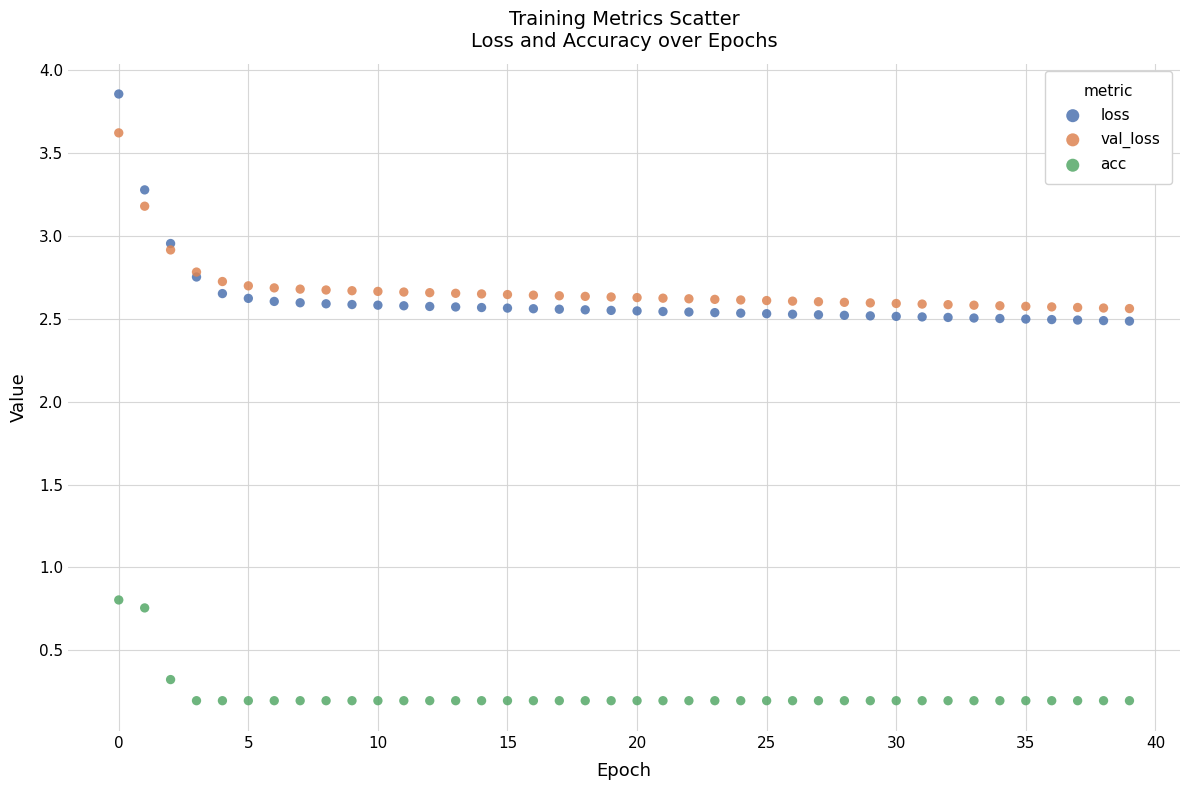

Which series has the widest spread of Y values?

loss